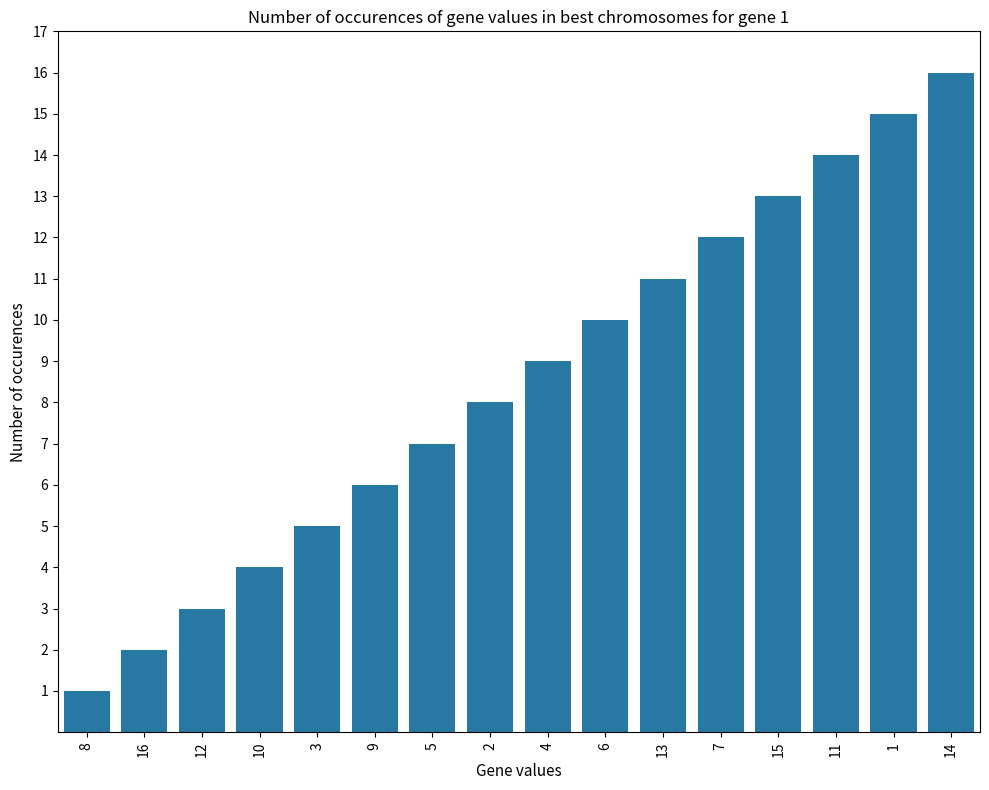

What is the smallest value displayed?

1